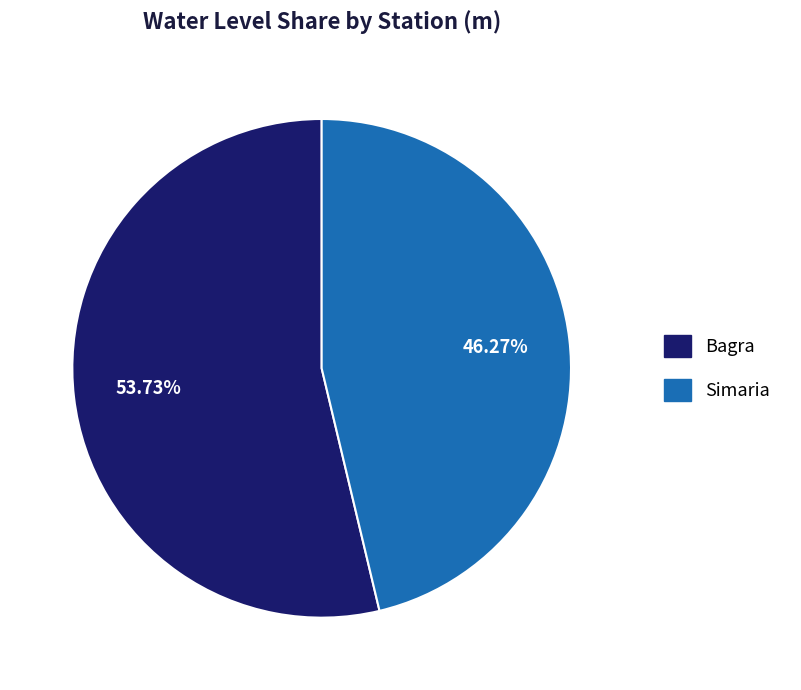

What is the total percentage of Bagra and Simaria?

100.0%